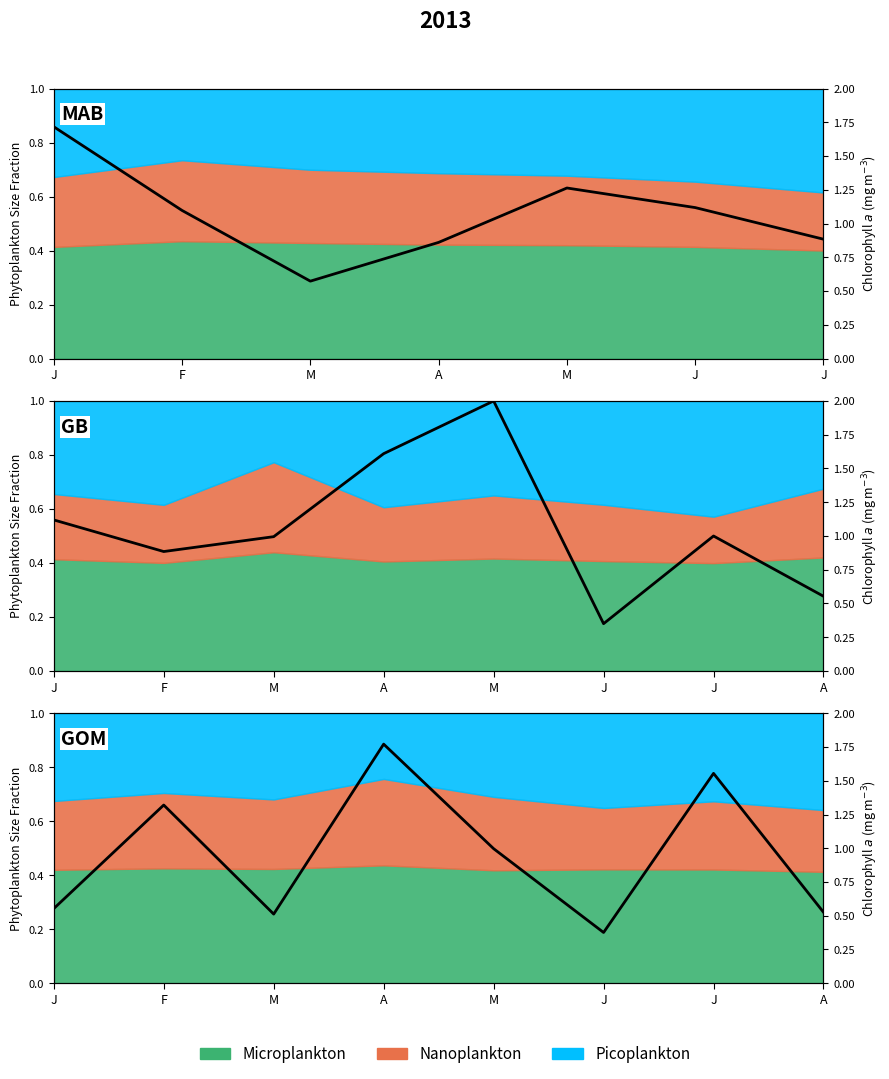

Is it true that the value at 7 is 0.5?

True